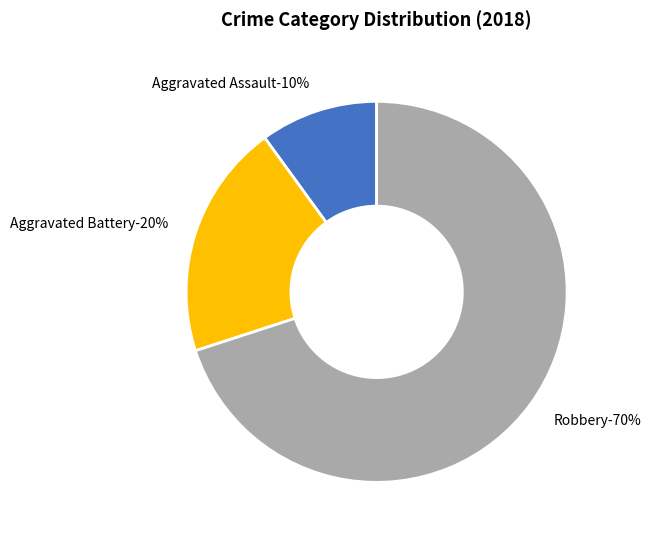

What is the ratio of the value at Aggravated Battery to the value at Aggravated Assault?

2.0